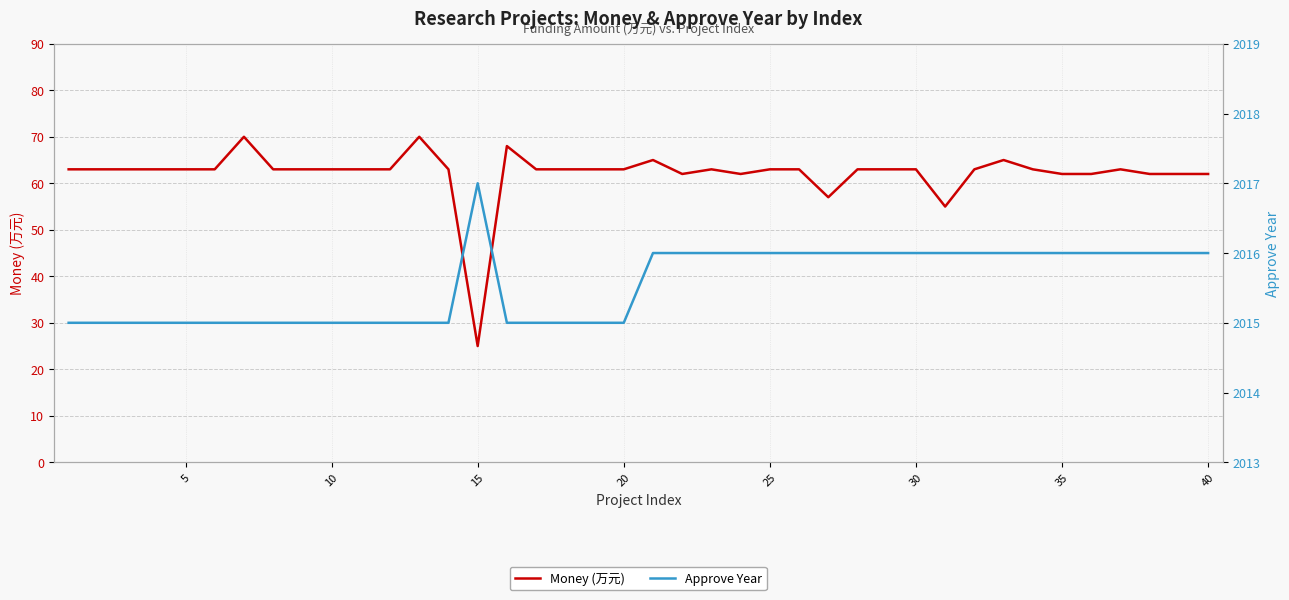

Is it true that Money (万元) equals 15 at 25?

False